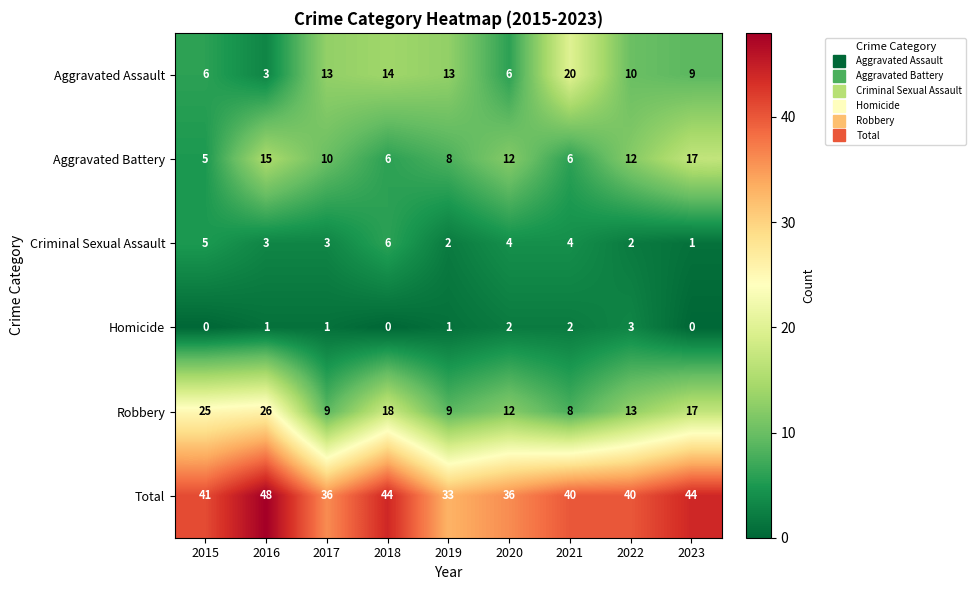

What is the difference between the Total values at 2015 and 2020?

5